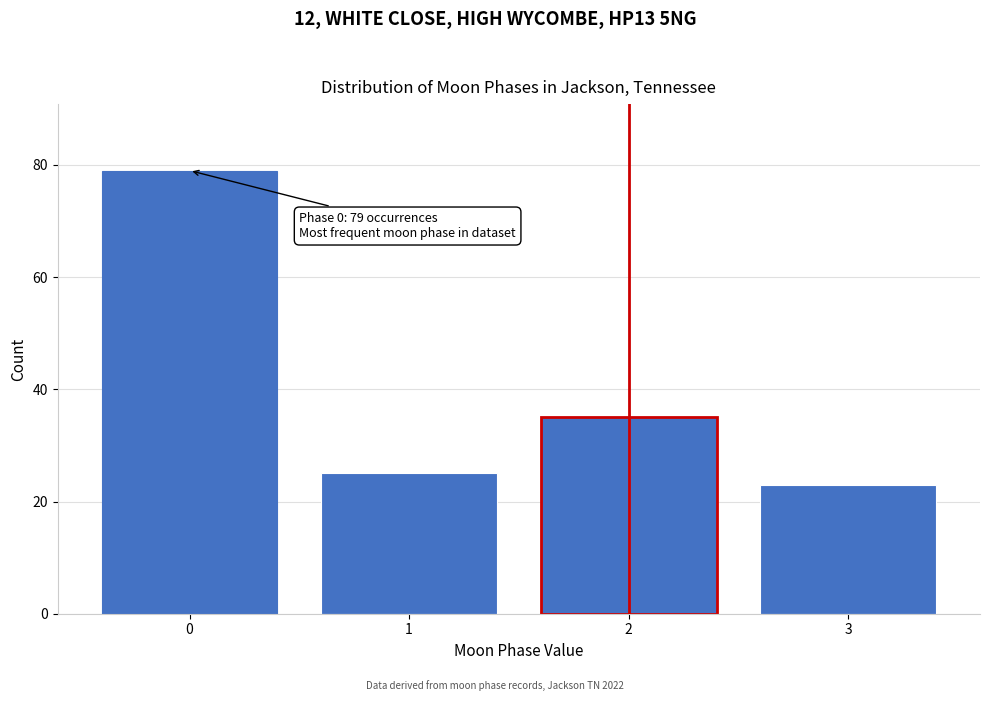

Reading left to right, extract all data points from this chart.

79	25	35	23